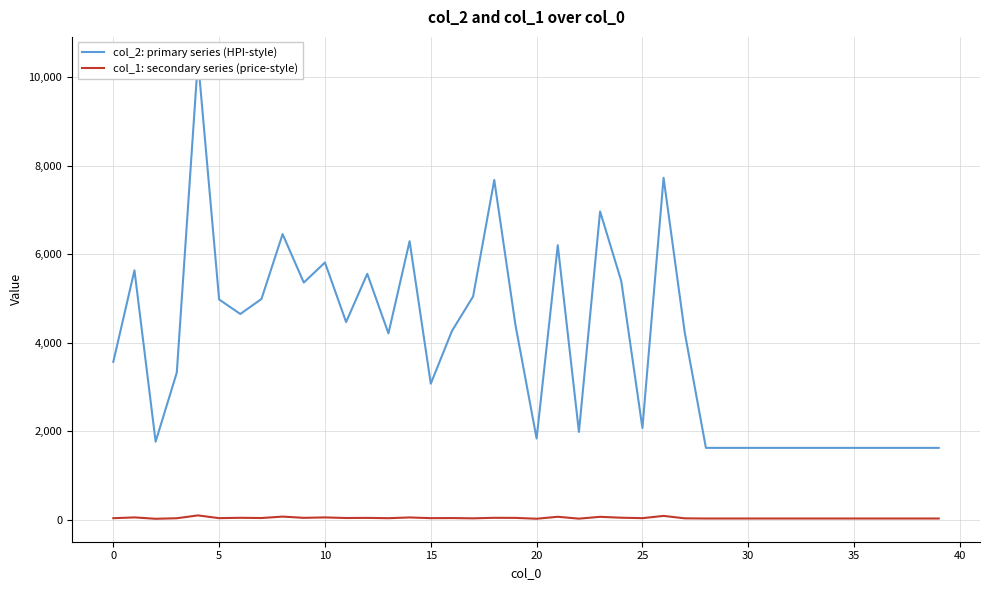

What is the label of the 24th point from the left?

23